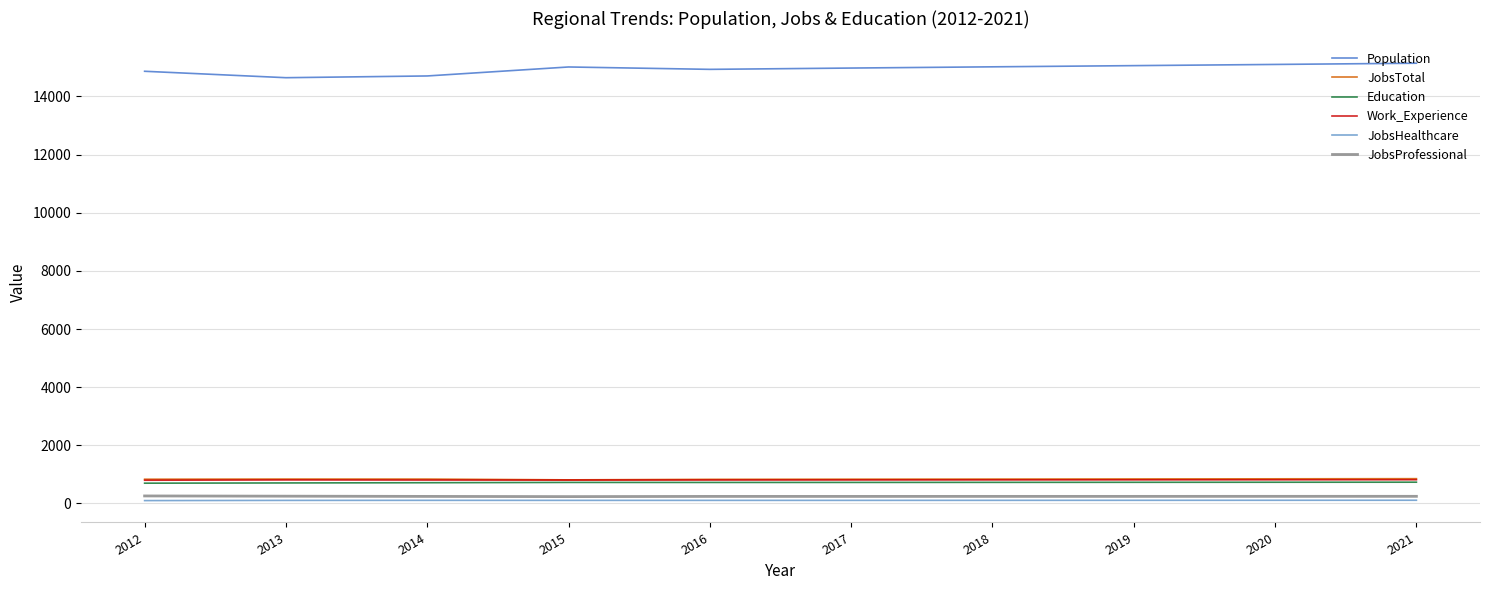

True or false: Education and JobsProfessional intersect in this chart.

False